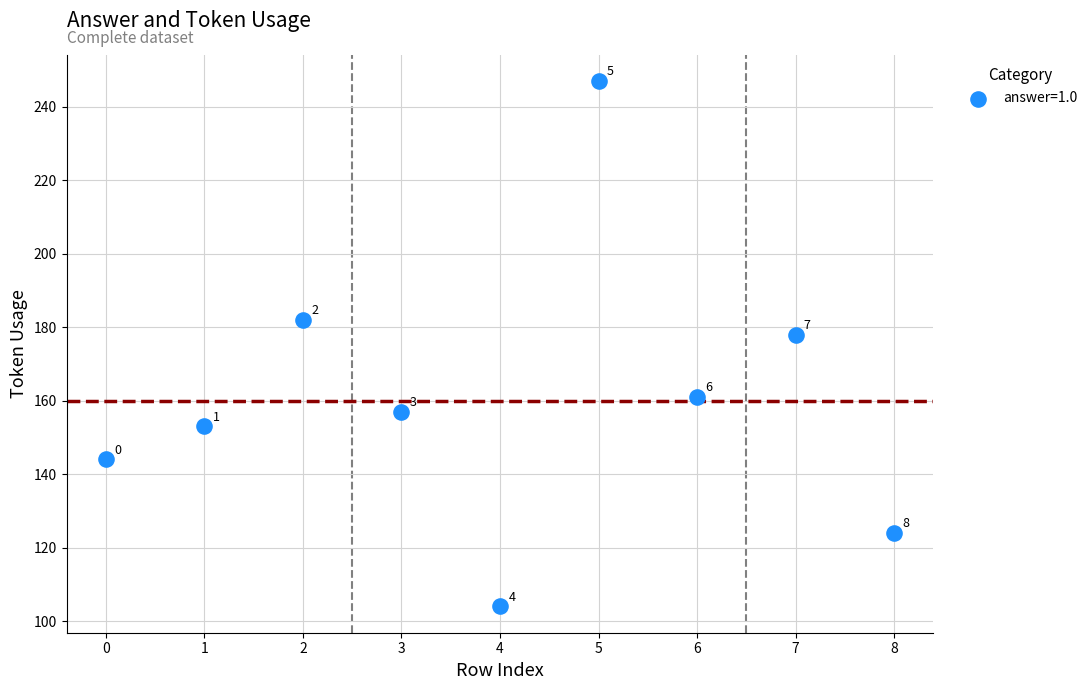

What Y value in the scatter plot is closest to 175?

178